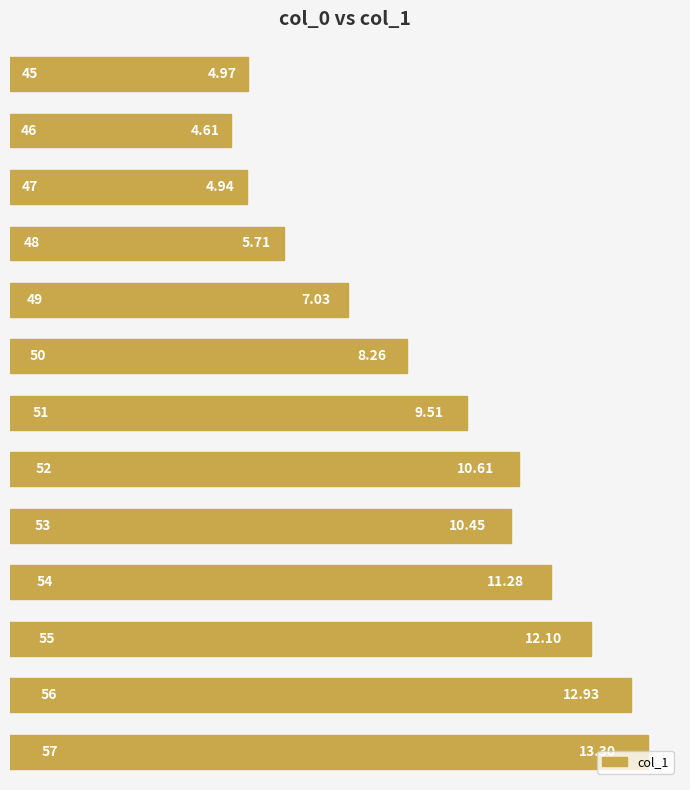

What is the average value?

8.9